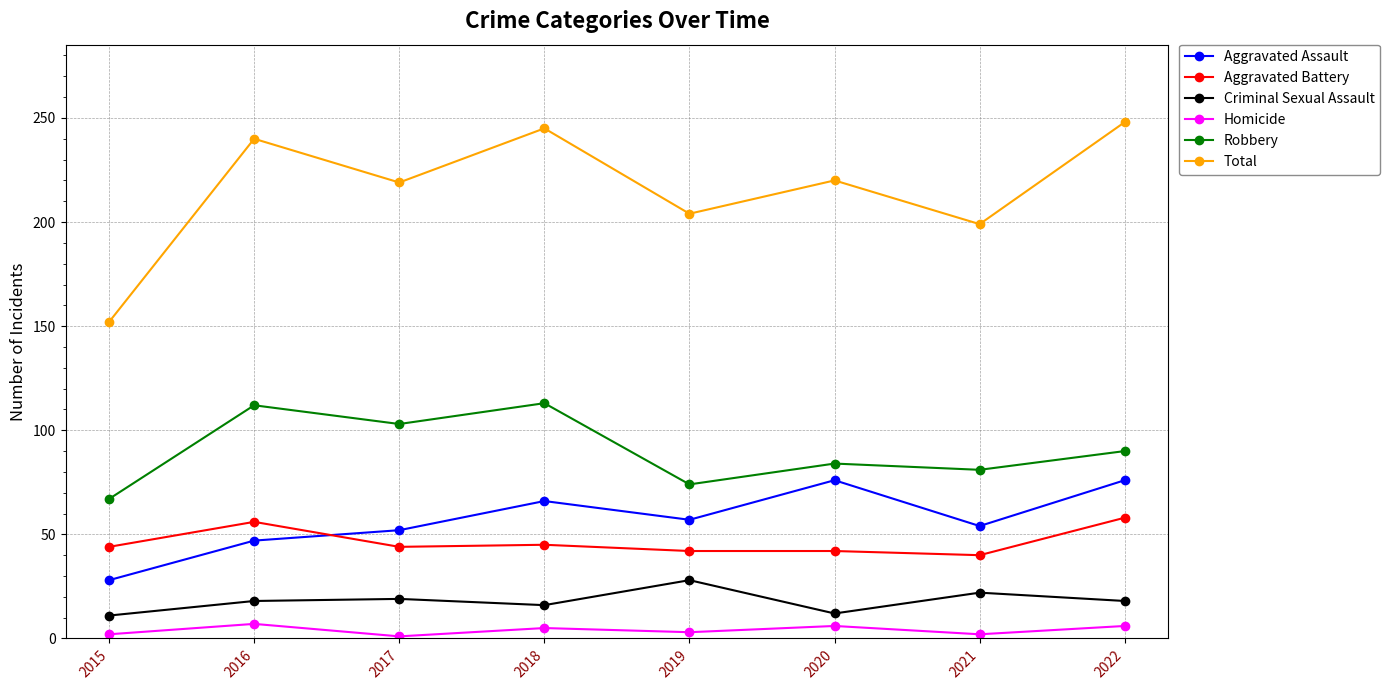

At which label does Homicide first exceed 5?

2016